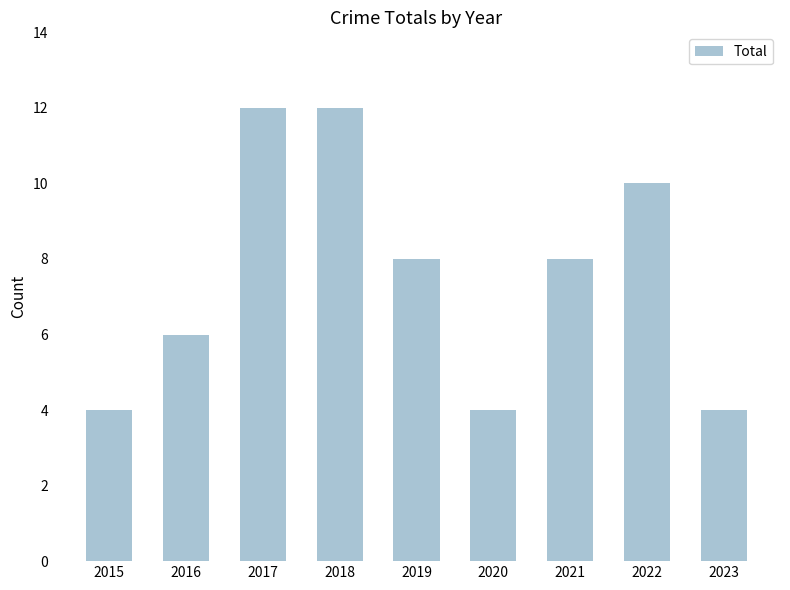

Reading left to right, what are all the values shown in this chart?

2015=4	2016=6	2017=12	2018=12	2019=8	2020=4	2021=8	2022=10	2023=4